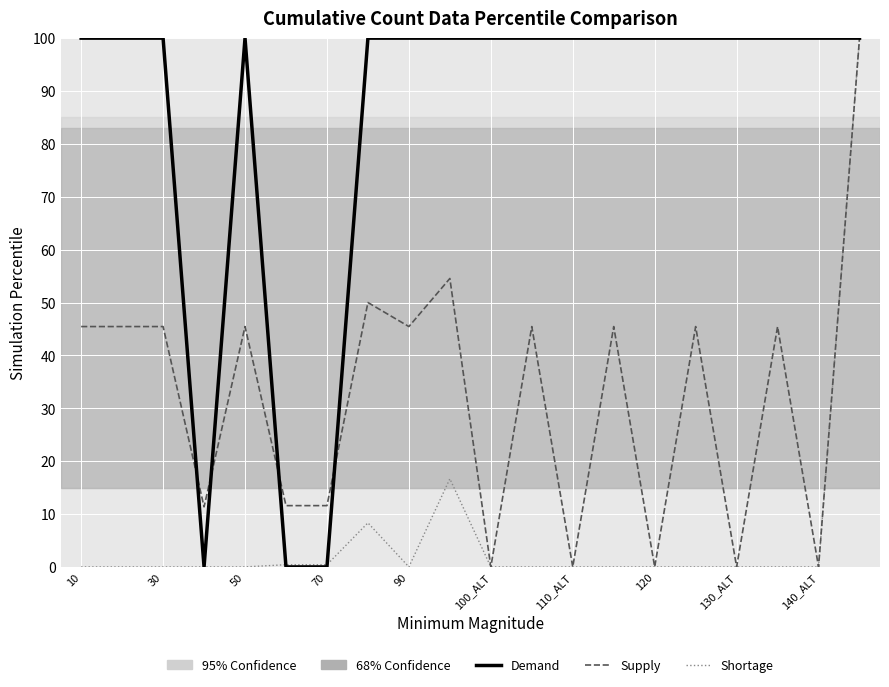

Does the chart have visible grid lines?

Yes